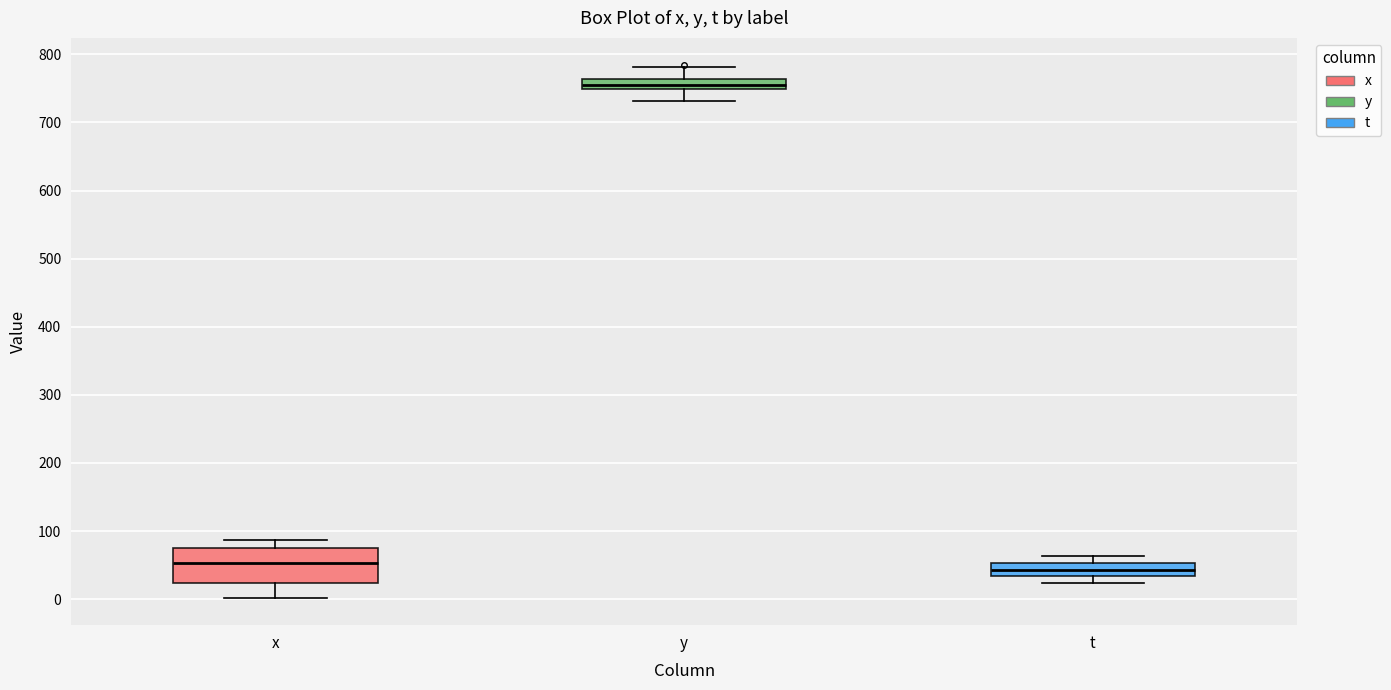

Comparing the boxes themselves (not the whiskers), which one is the tallest?

x